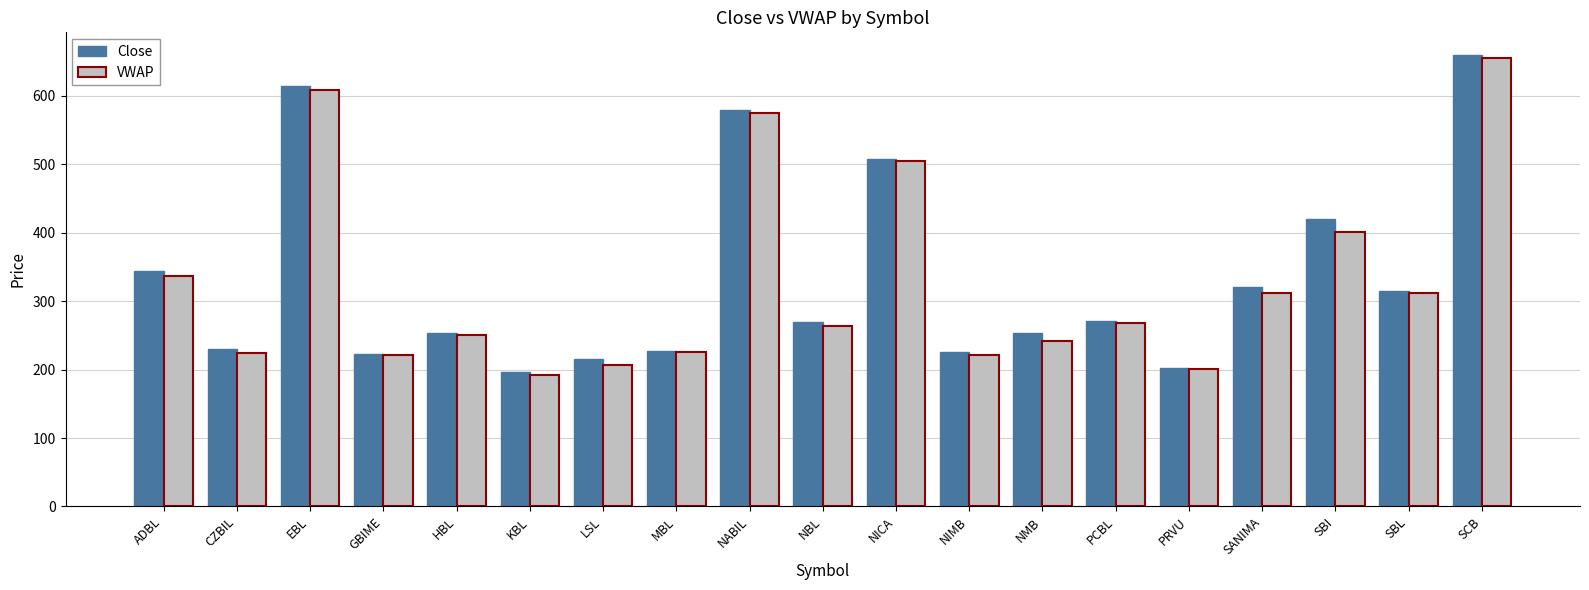

Are the bars grouped side by side (vs. stacked)?

Yes